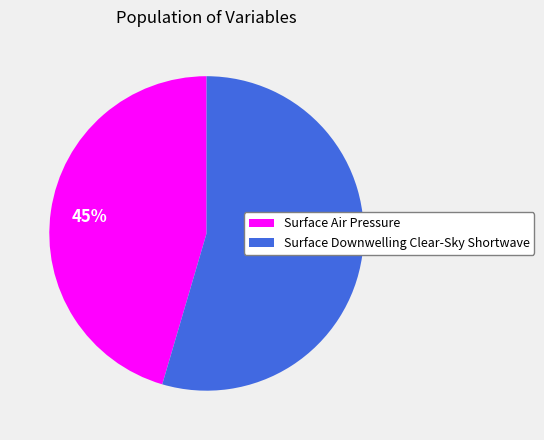

To the nearest percent, what portion does Surface Air Pressure represent?

45%